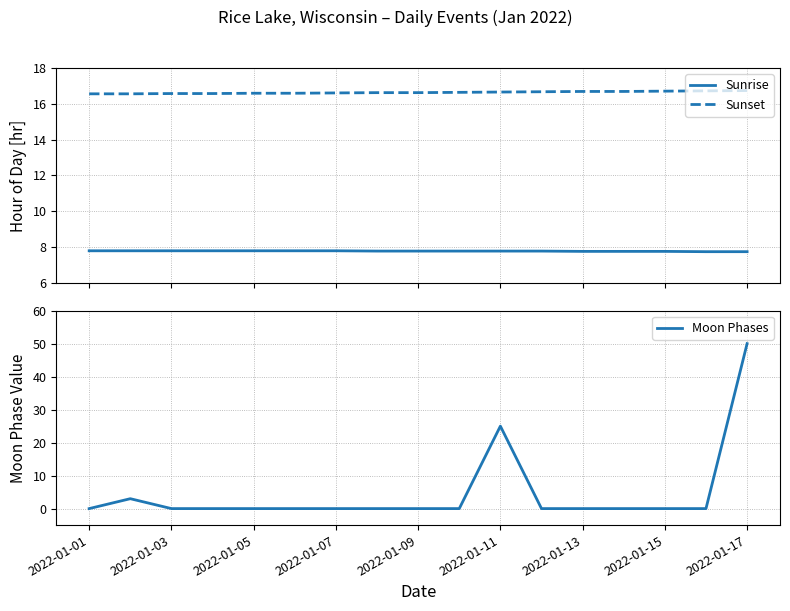

List the series in order of their overall mean, highest first.

Sunset, Sunrise, Moon Phases